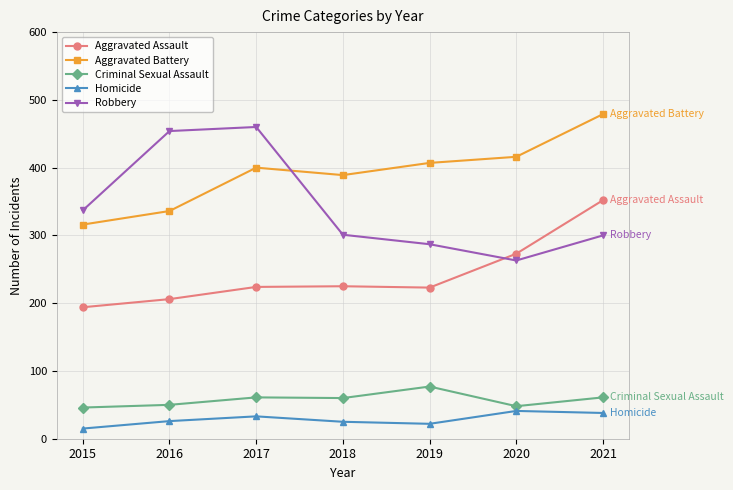

Which series has the largest total across all categories?

Aggravated Battery